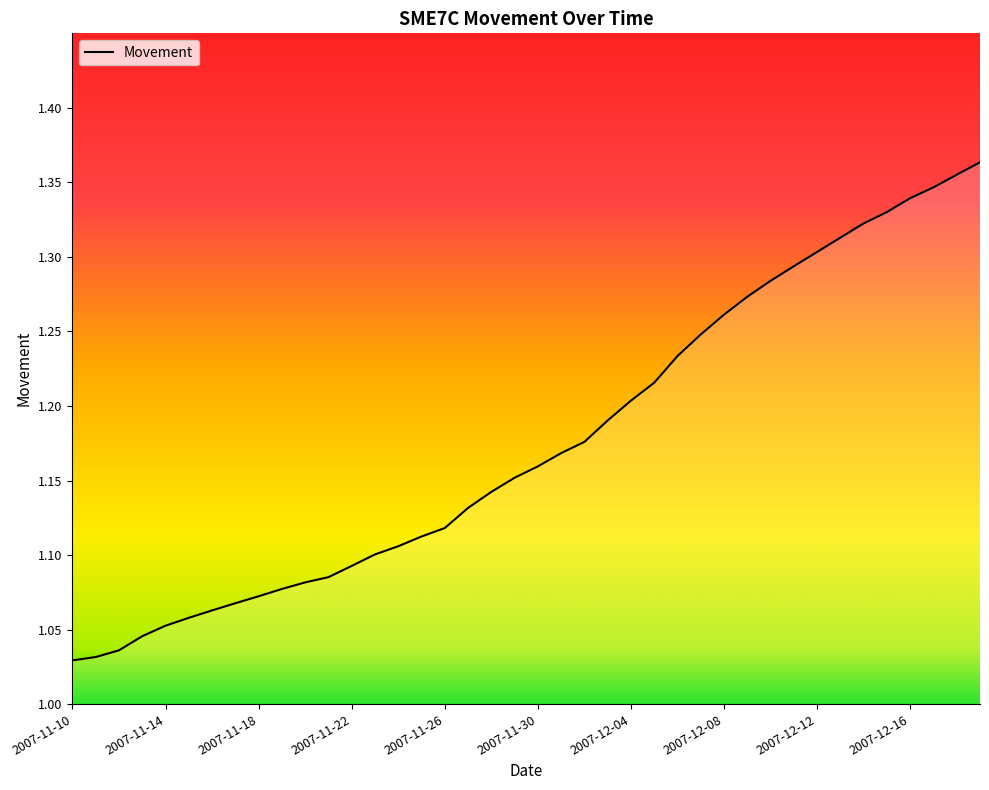

How many lines are shown in the chart?

1